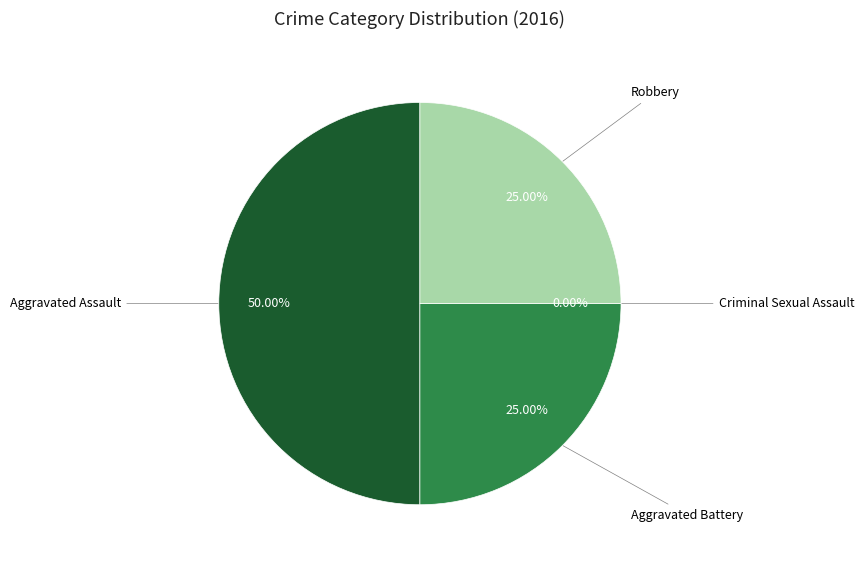

Which has a higher value, Criminal Sexual Assault or Robbery?

Robbery